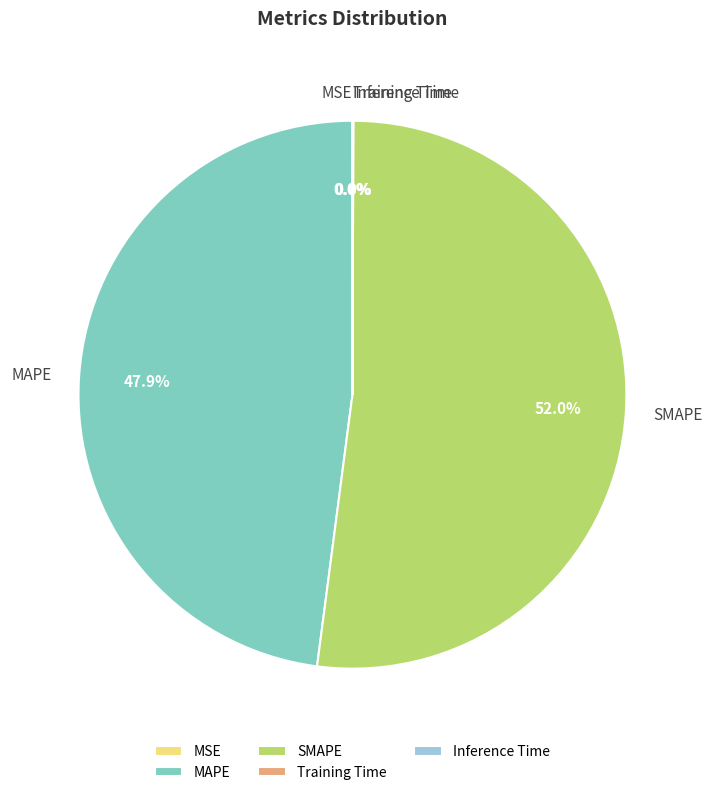

Which slice represents more than half of the pie?

SMAPE